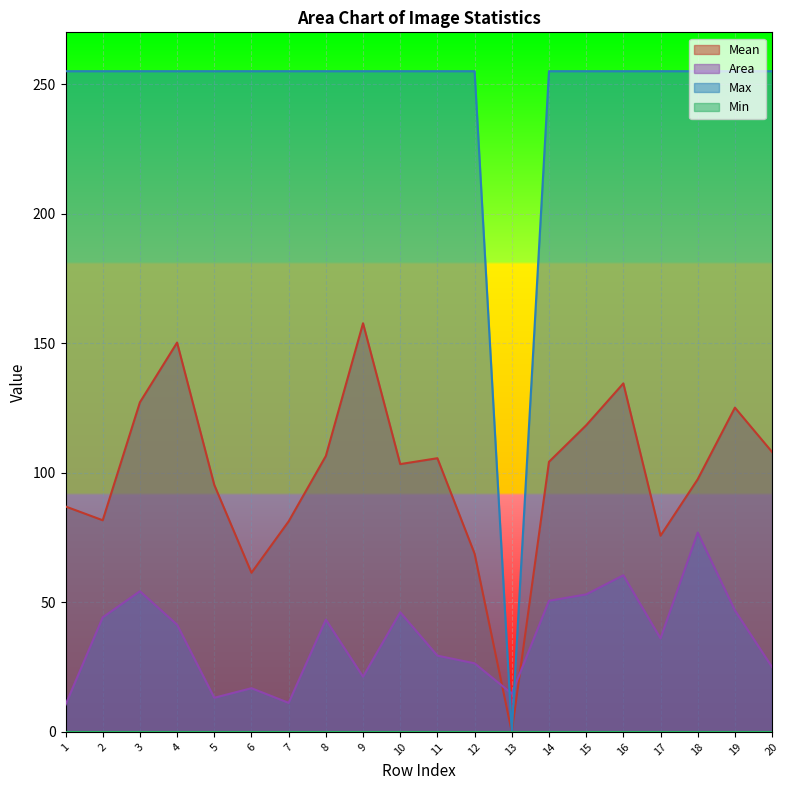

Is the value of Max at 6 greater than the value of Mean at 18?

Yes